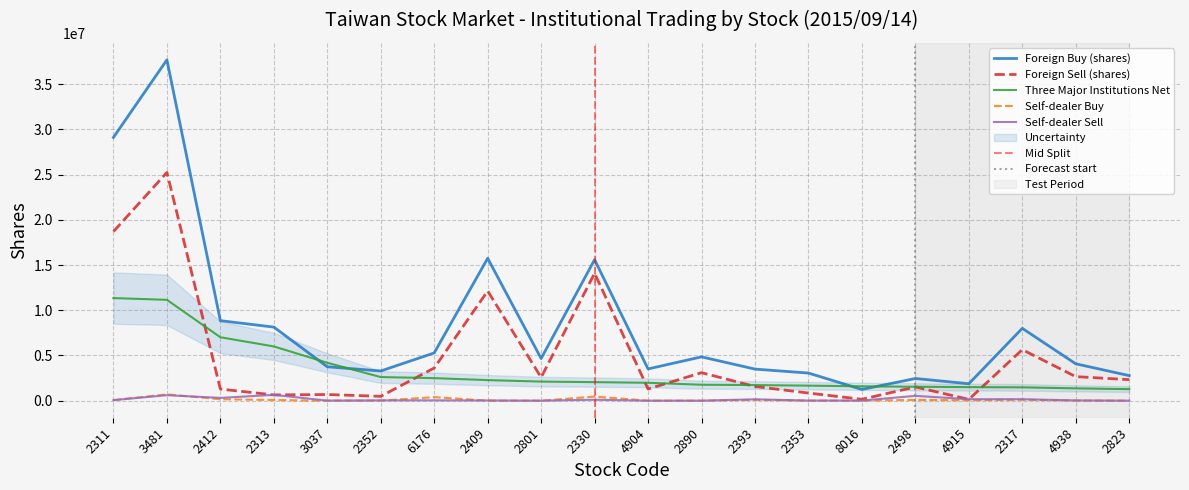

Which series changed the most between 2313 and 2317?

Foreign Sell (shares)